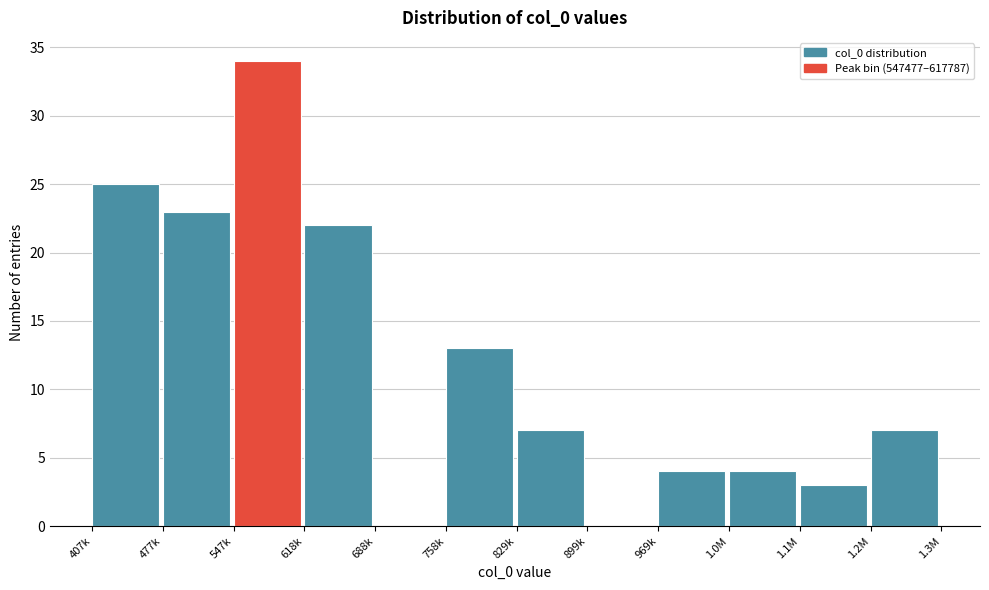

Which label corresponds to the largest value in the chart?

547k